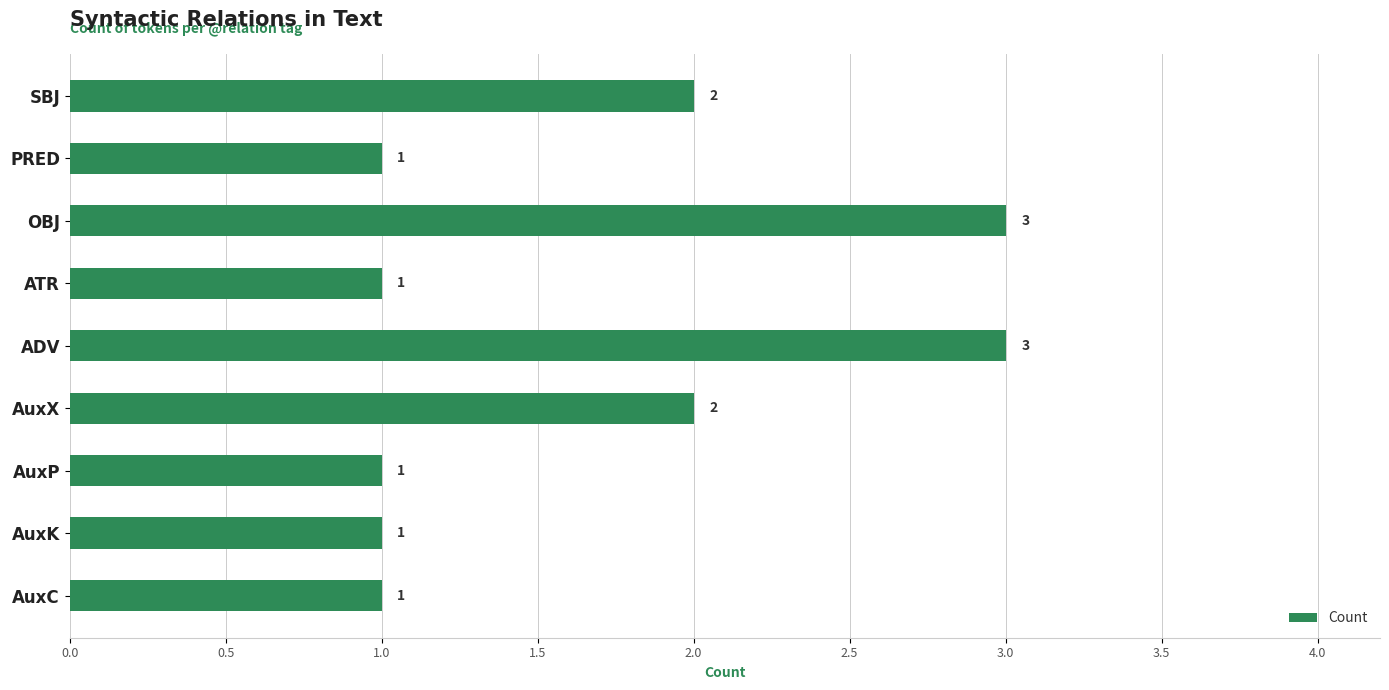

Reading bottom to top, transcribe all the data shown in this chart.

1	1	1	2	3	1	3	1	2